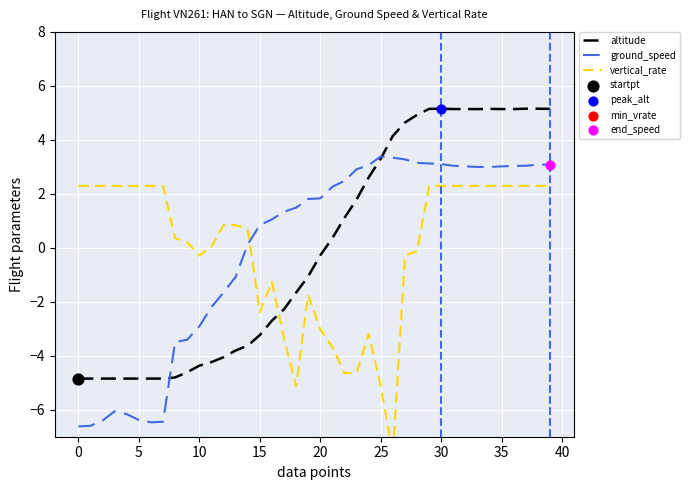

Which series reaches the maximum Y coordinate?

altitude